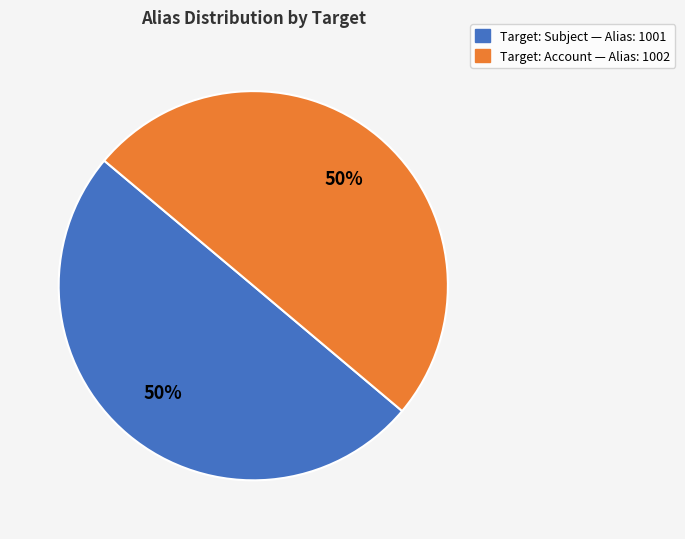

To the nearest percent, what is the average slice percentage?

50%